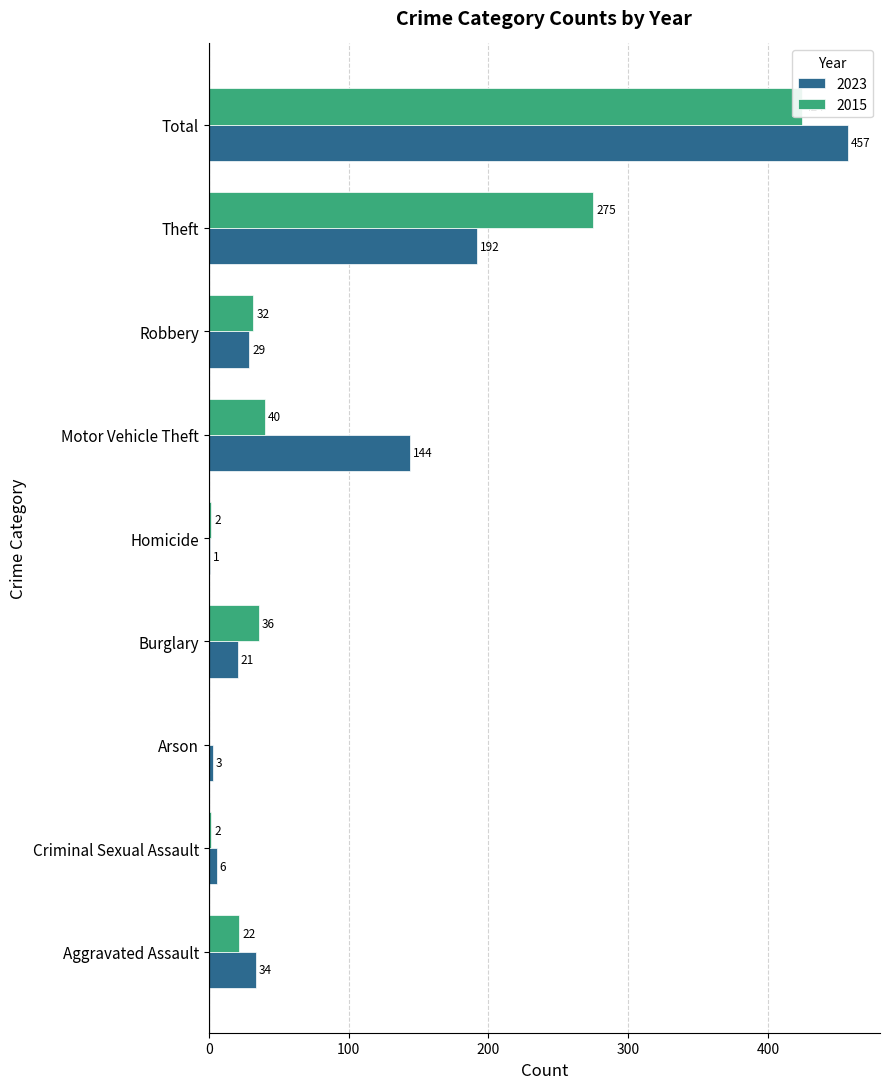

Reading left to right, extract all data points from this chart.

2023: 34	6	3	21	1	144	29	192	457
2015: 22	2	0	36	2	40	32	275	424